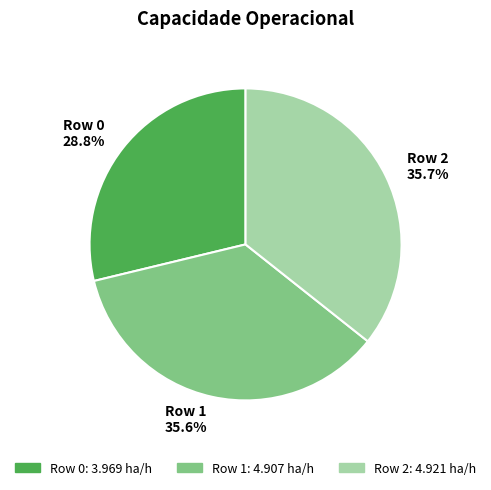

What portion of the pie excludes Row 0?

71.2%